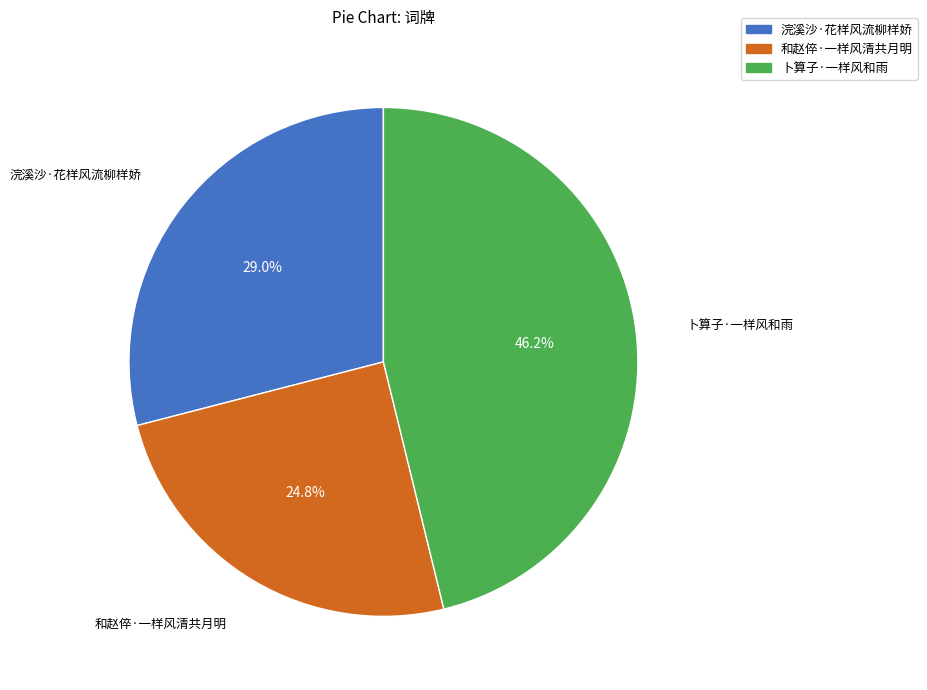

Between 和赵倅·一样风清共月明 and 浣溪沙·花样风流柳样娇, which is larger?

浣溪沙·花样风流柳样娇